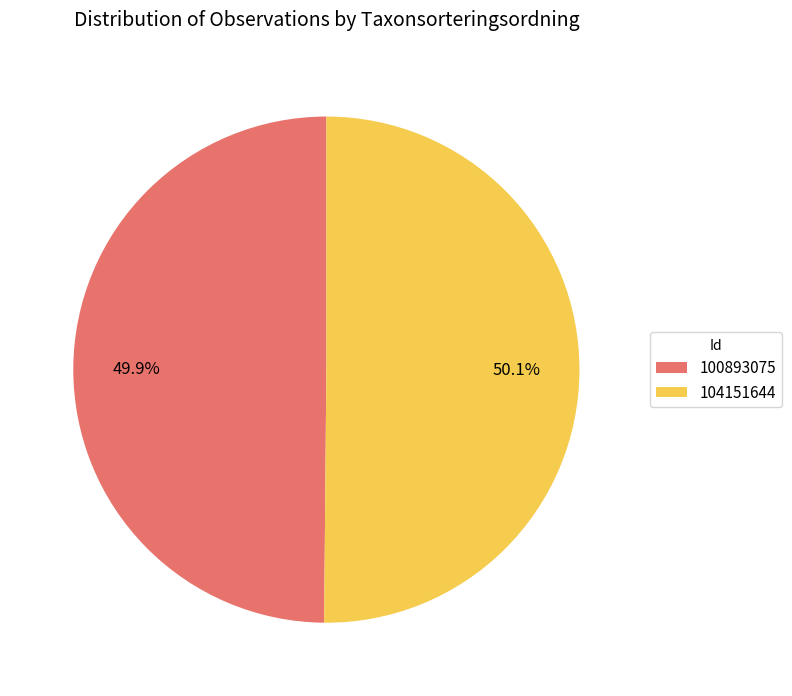

Is there a majority slice in this chart?

Yes